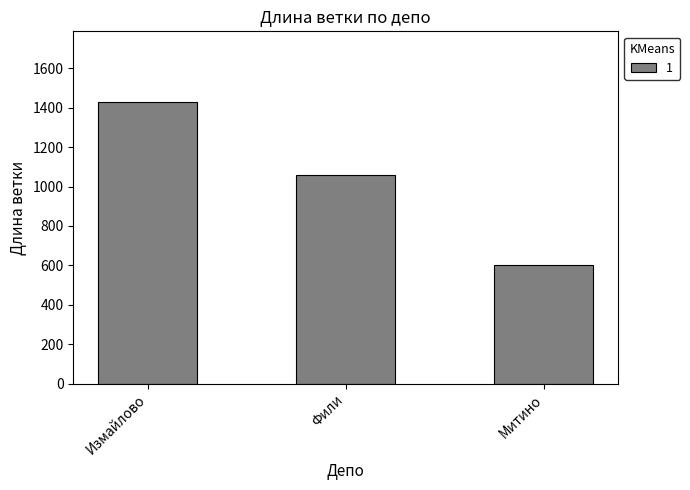

What is the label of the 2nd bar from the right?

Фили